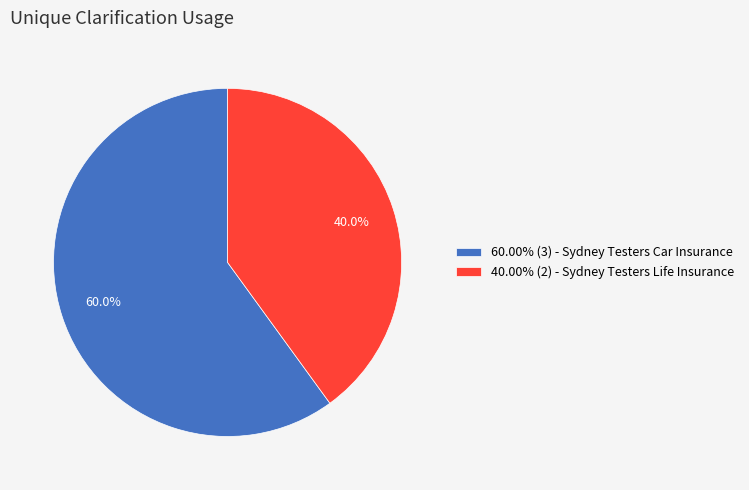

Approximately how many times larger is the value at 60.00% (3) - Sydney Testers Car Insurance compared to 40.00% (2) - Sydney Testers Life Insurance?

1.5